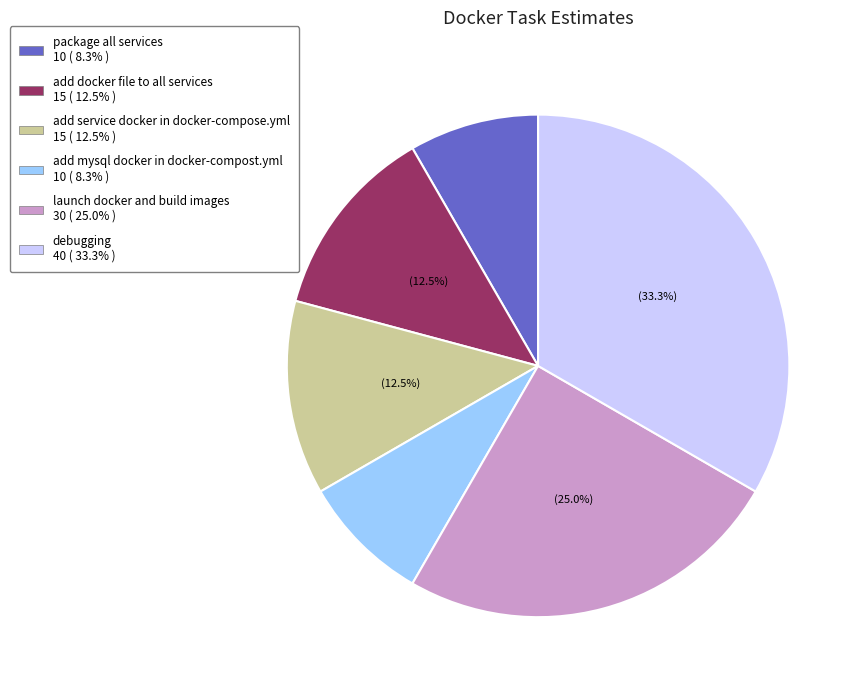

To the nearest percent, what is the combined percentage of add mysql docker in docker-compost.yml and package all services?

17%